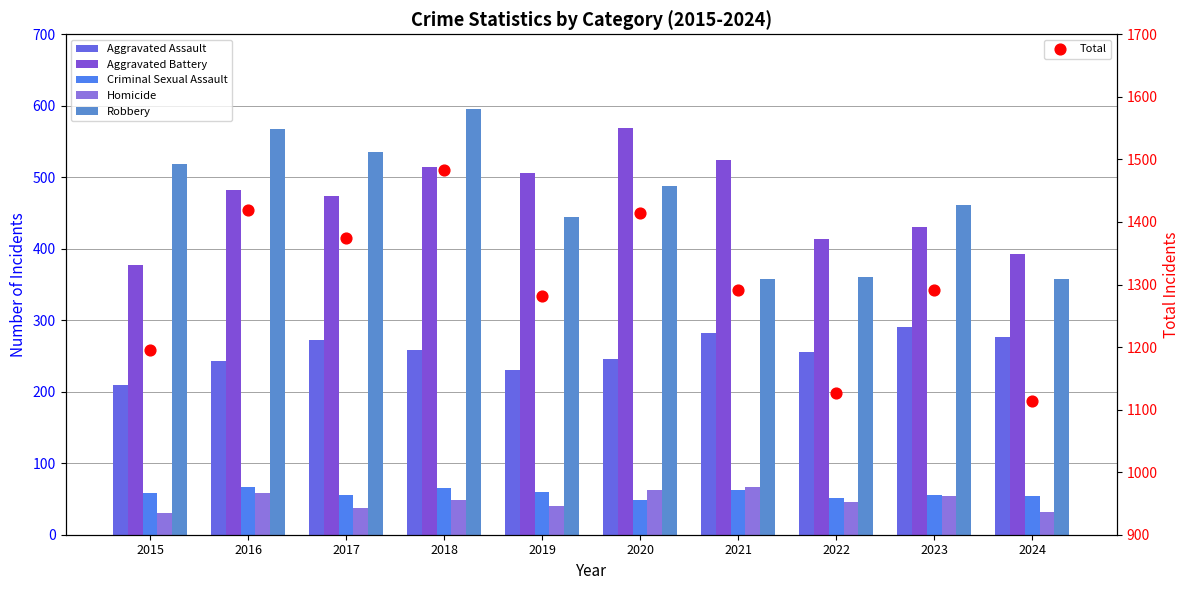

Which series has the largest Y range (max minus min)?

Total